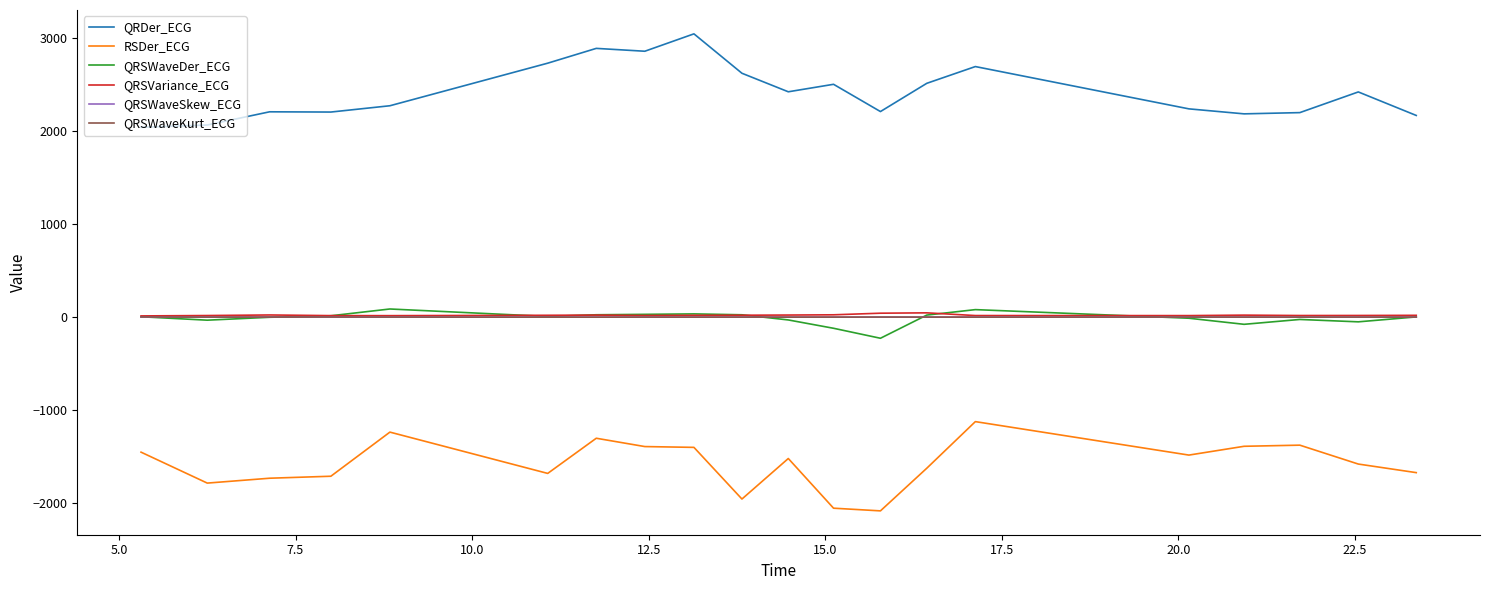

True or false: QRSWaveDer_ECG and QRDer_ECG intersect in this chart.

False